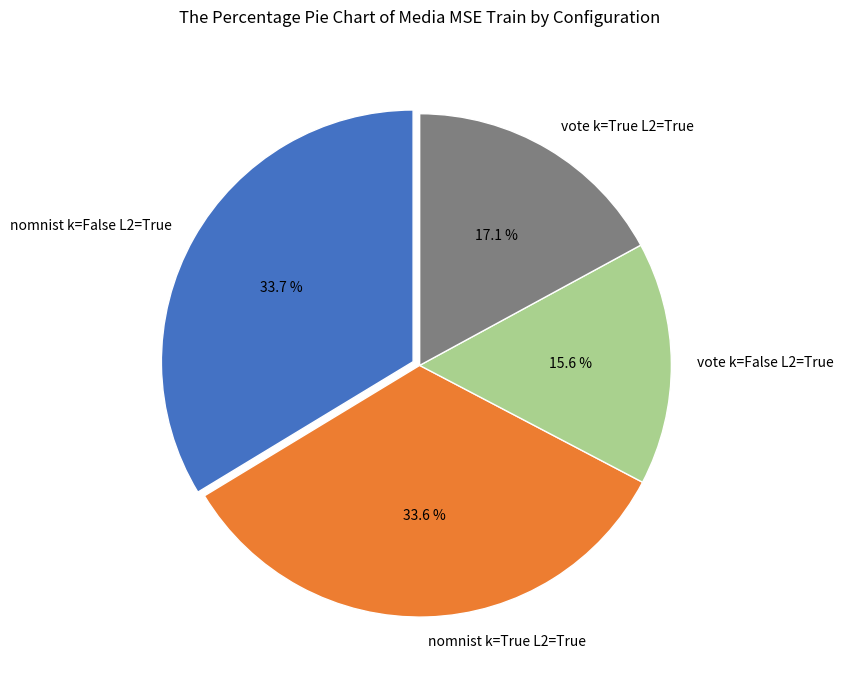

Between vote k=True L2=True and vote k=False L2=True, which is larger?

vote k=True L2=True